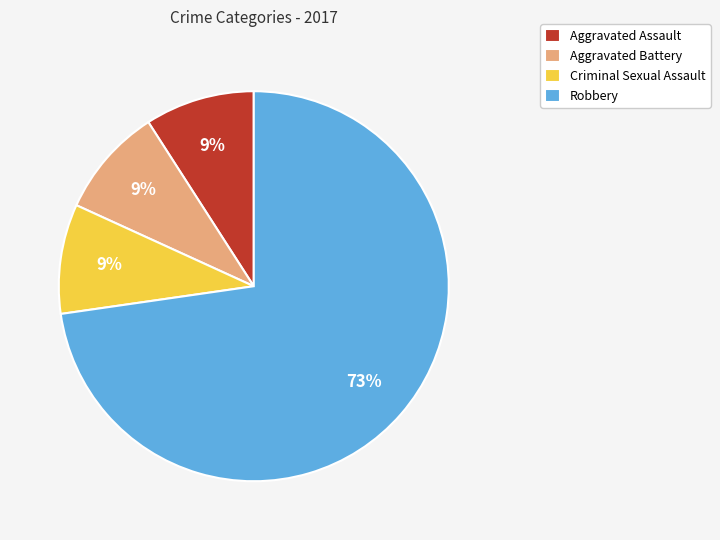

To the nearest percent, what is the average slice percentage?

25%